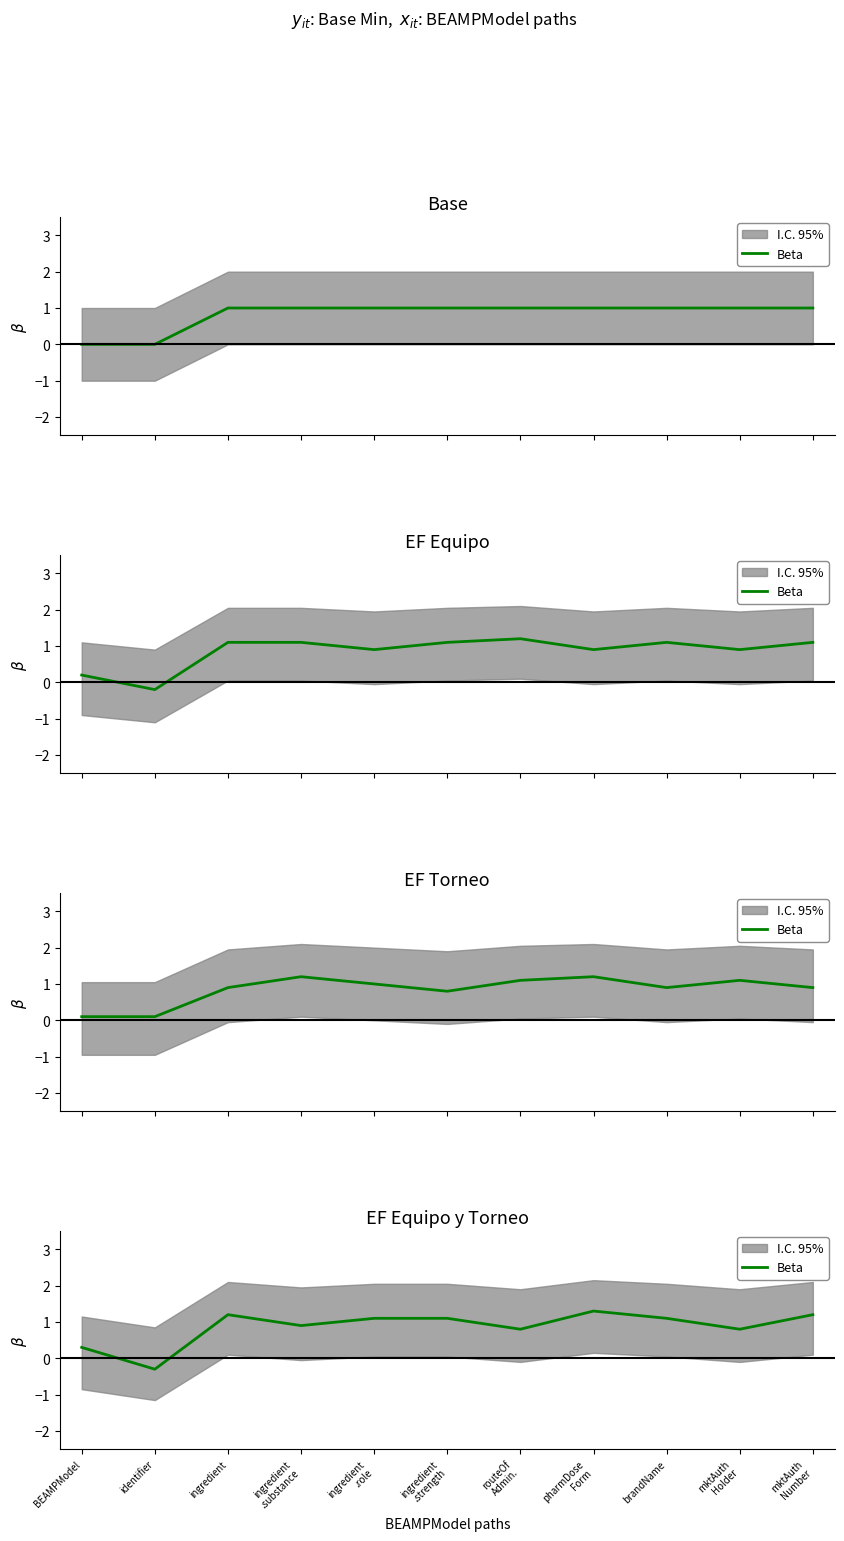

Count the number of values greater than 1.

6